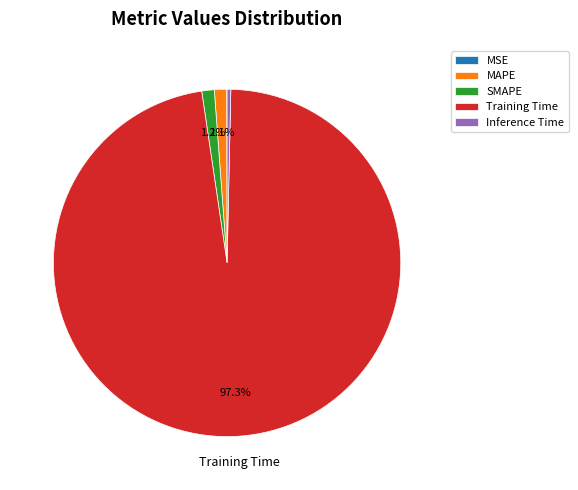

The MAPE slice represents 1% of the pie. True or false?

True